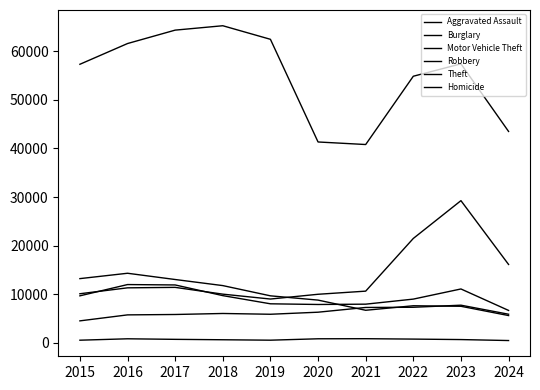

How many lines are shown in the chart?

6